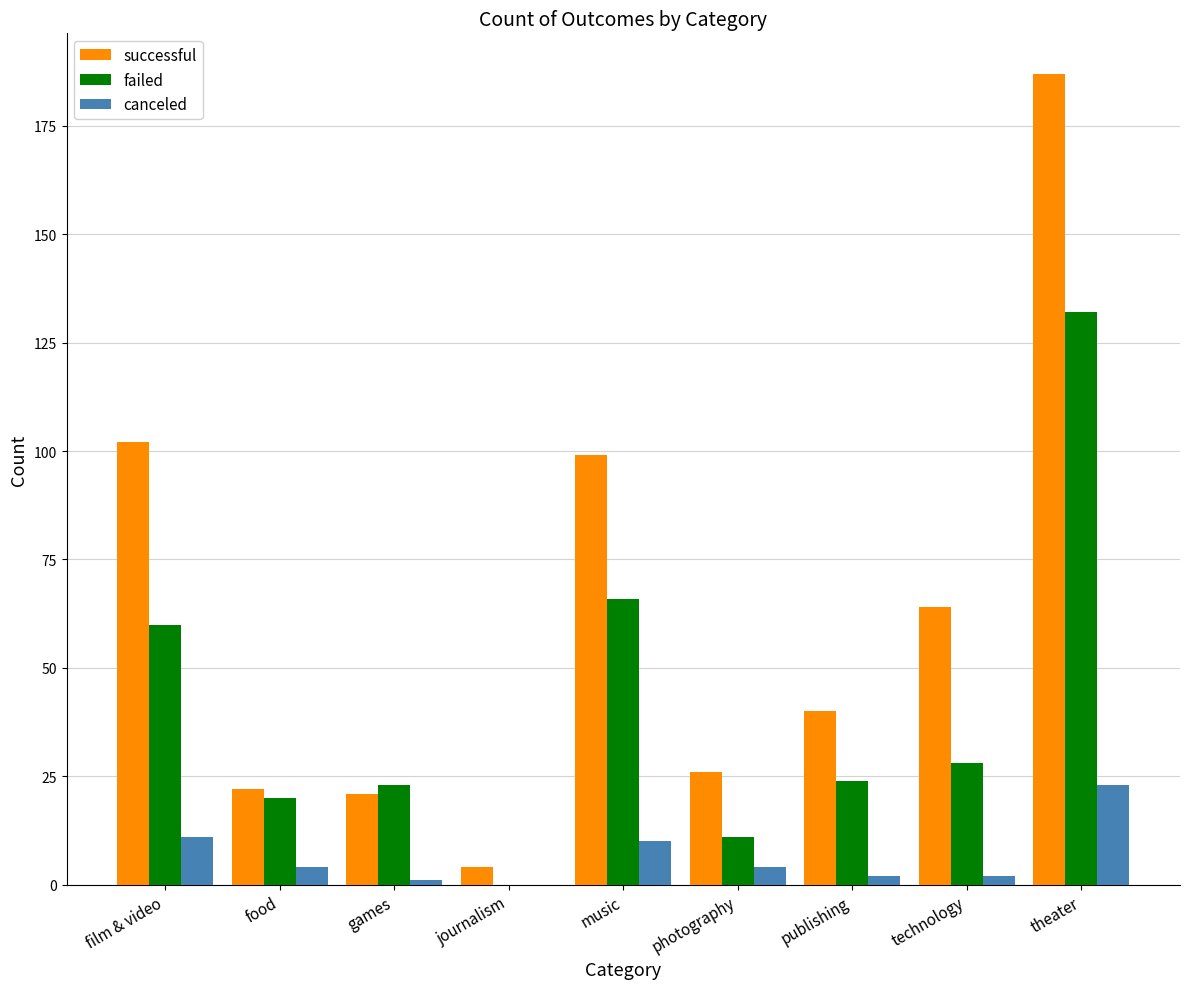

Which category has the highest value across all series?

theater